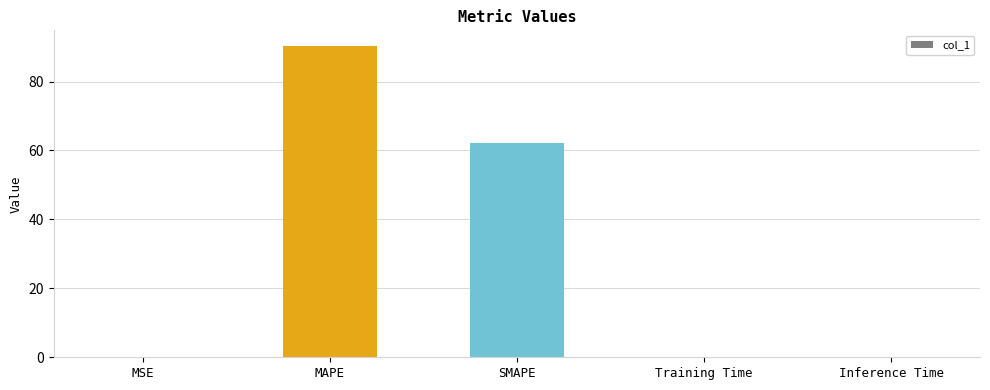

What is the change in value from MAPE to SMAPE?

-28.1